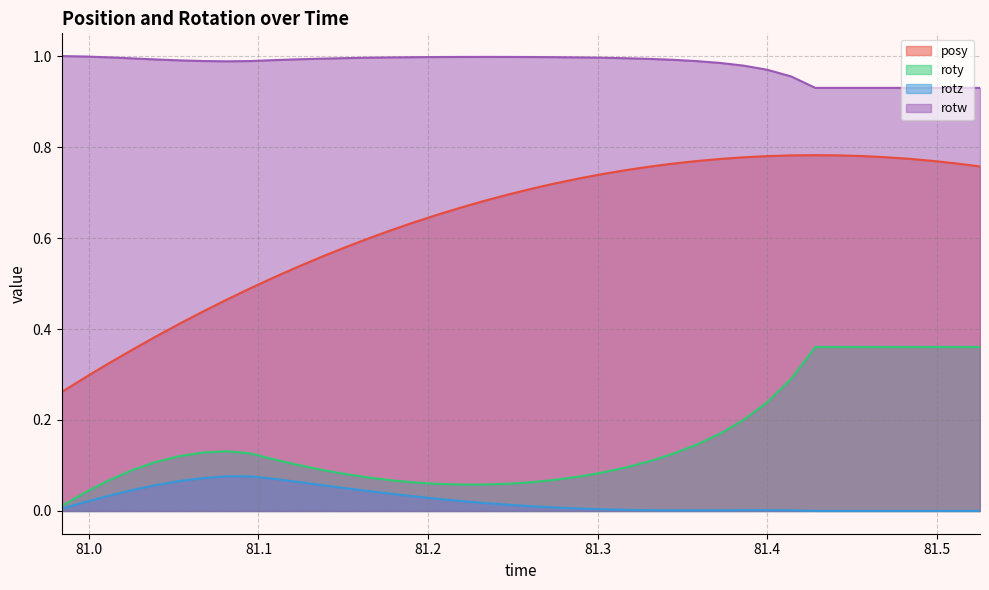

Between 81.02576 and 81.03943, which series saw the biggest shift?

posy